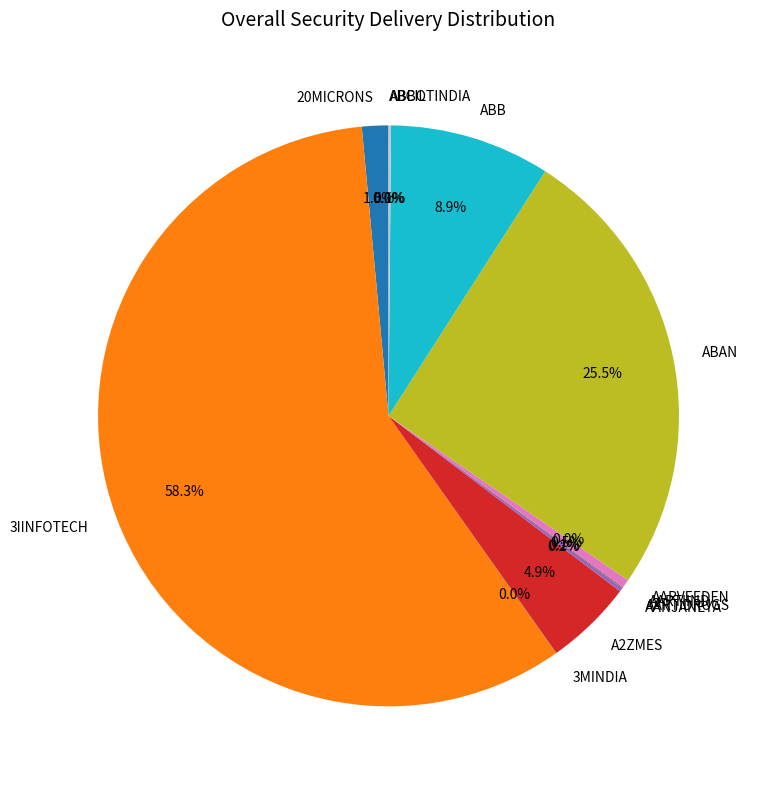

What percentage do 20MICRONS and 3IINFOTECH together represent?

59.8%